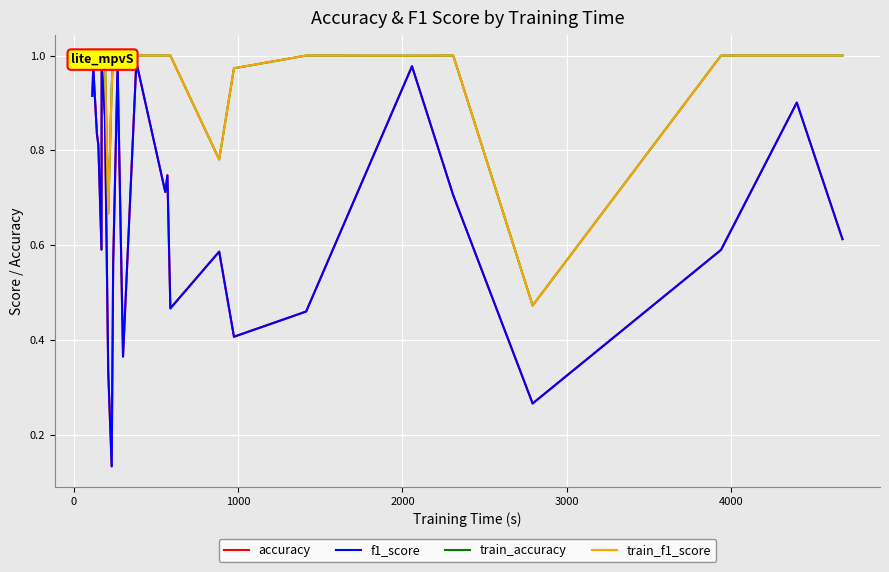

Does the chart display data point markers on the line(s)?

No